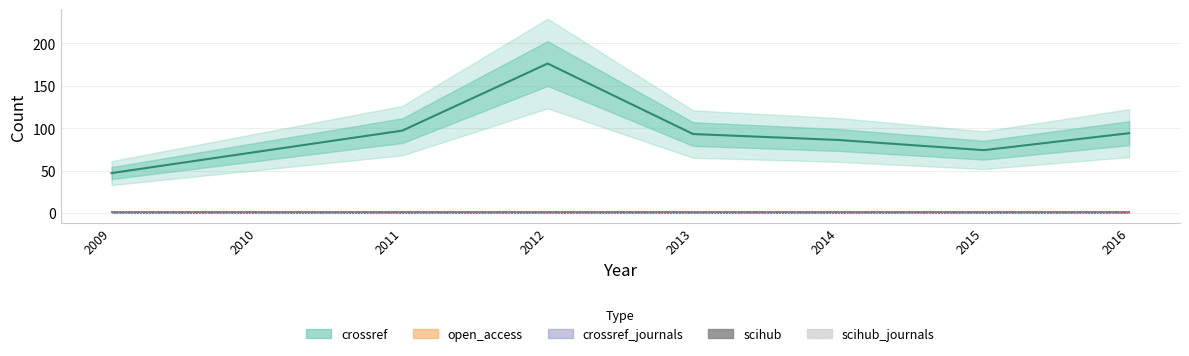

The crossref_journals series shows 1 at 2015. True or false?

True